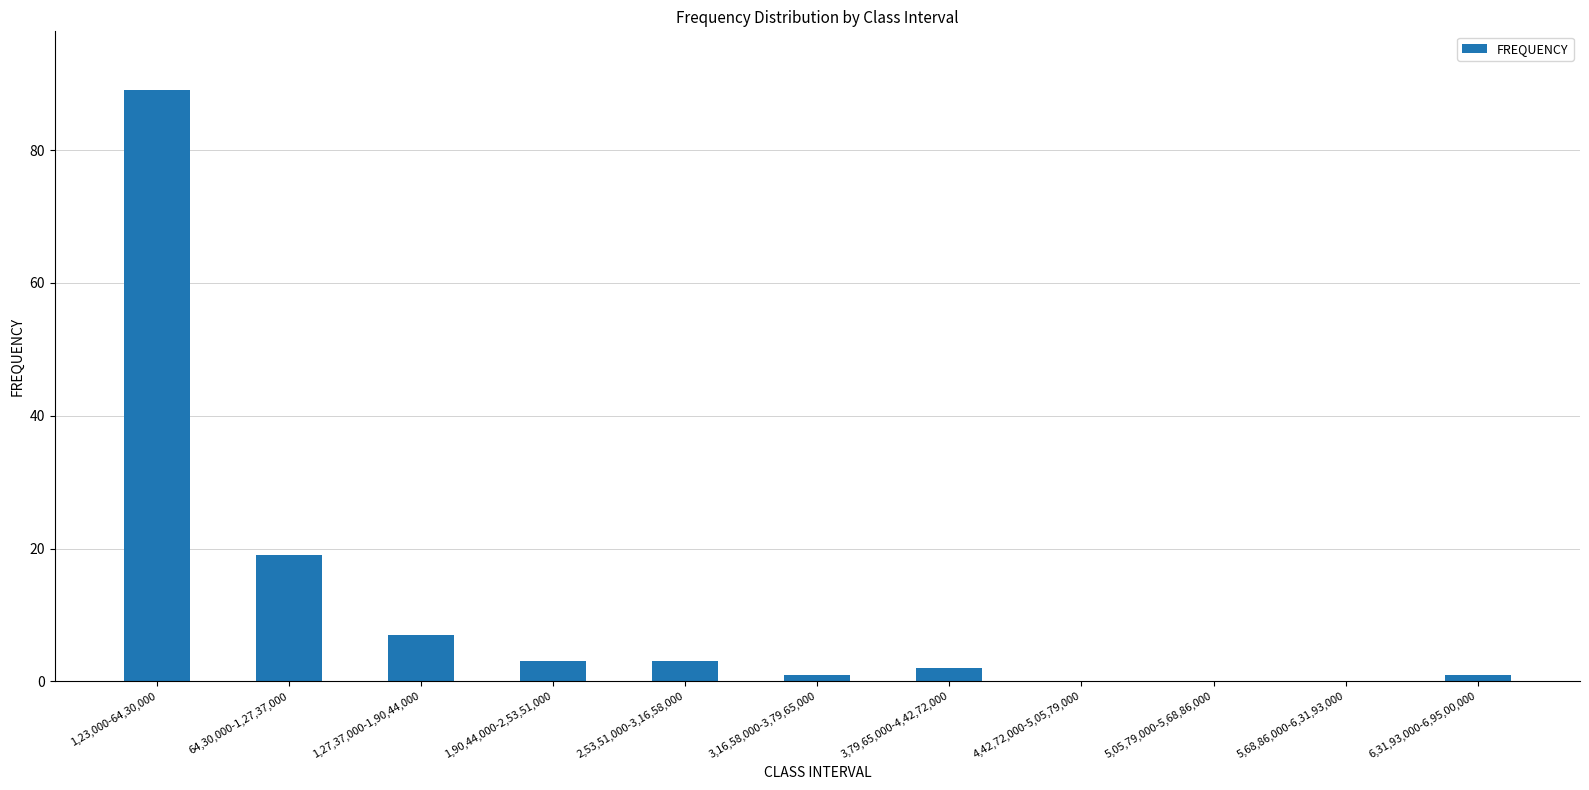

At which label is the value closest to 44?

64,30,000-1,27,37,000